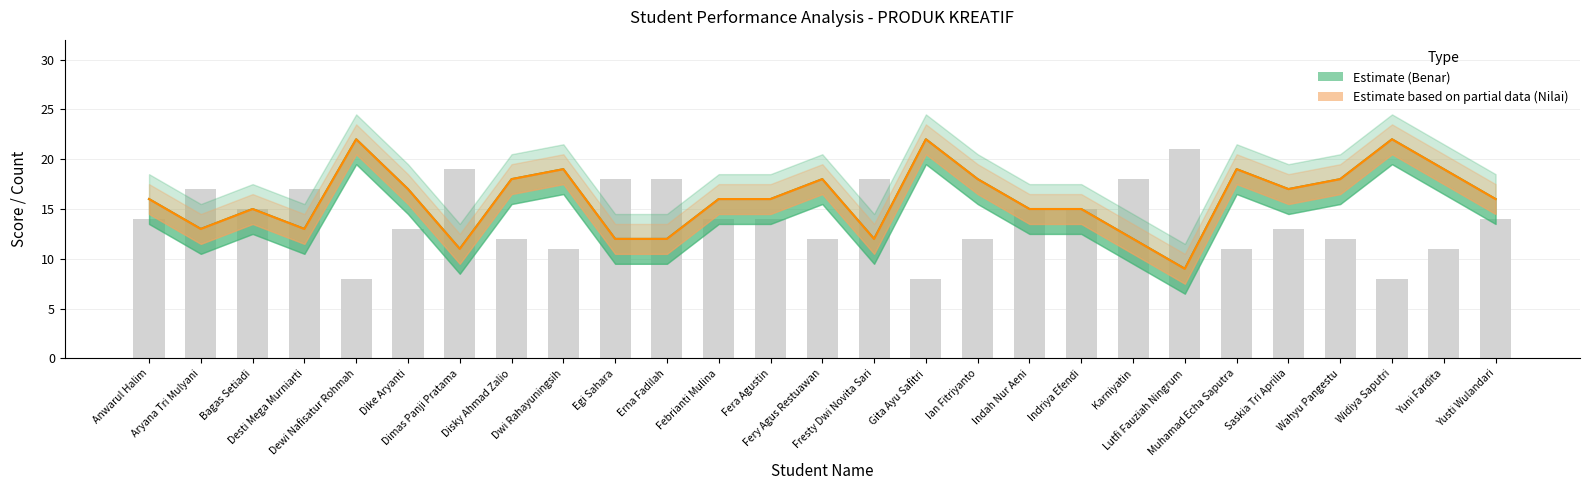

What is the minimum value for Nilai scaled (Estimate based on partial data)?

9.0